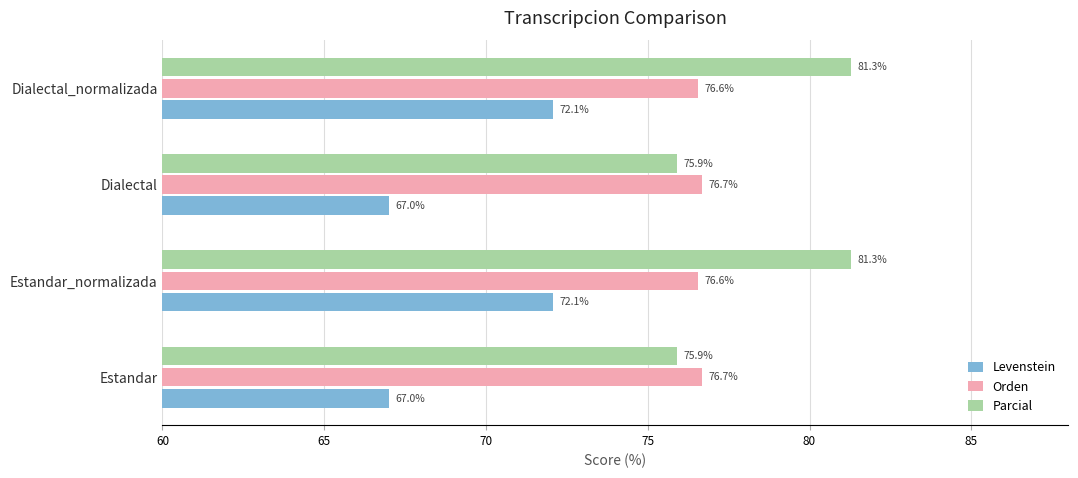

What value does the Levenstein series have at Estandar?

67.0